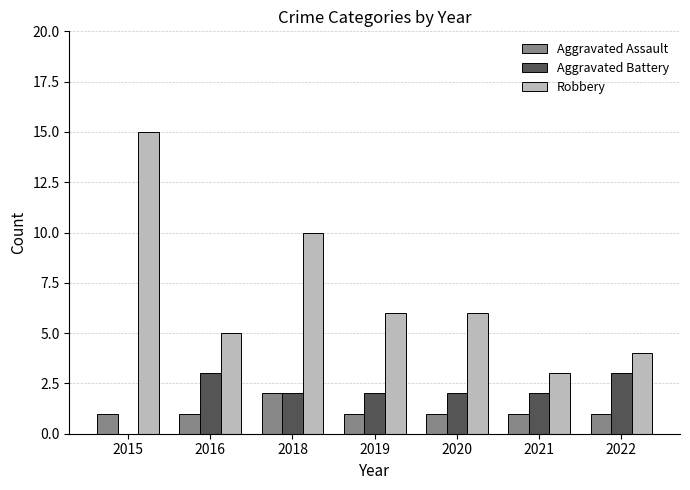

Reading left to right, transcribe all the data shown in this chart.

Aggravated Assault: 1	1	2	1	1	1	1
Aggravated Battery: 0	3	2	2	2	2	3
Robbery: 15	5	10	6	6	3	4